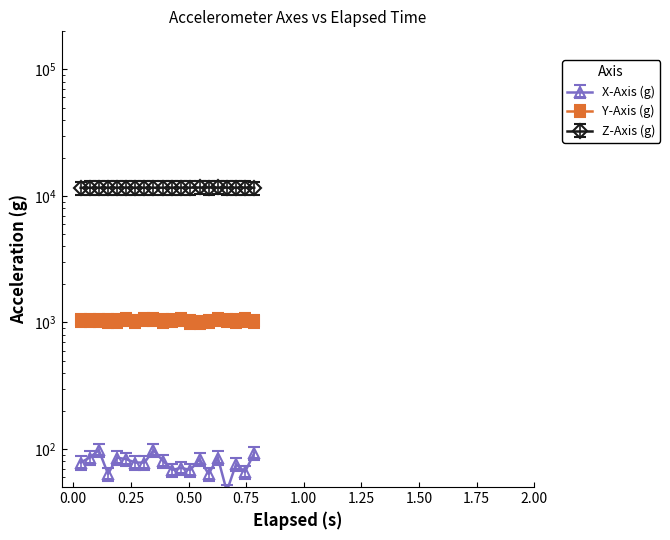

Reading right to left, list all the values displayed in this chart.

X-Axis (g): 92.8	65.9	75.7	46.4	85.4	63.5	83.0	68.4	70.8	68.4	80.6	97.7	78.1	78.1	83.0	85.4	63.5	97.7	85.4	78.1
Y-Axis (g): 1031.2	1051.8	1034.2	1037.1	1060.5	1025.4	1007.8	1016.6	1057.6	1037.1	1034.2	1057.6	1060.5	1031.2	1060.5	1034.2	1034.2	1037.1	1037.1	1045.9
Z-Axis (g): 11601.1	11660.0	11637.6	11623.5	11665.6	11648.8	11665.6	11629.2	11634.8	11640.4	11623.5	11623.5	11626.3	11617.9	11651.6	11626.3	11634.8	11626.3	11615.1	11592.7